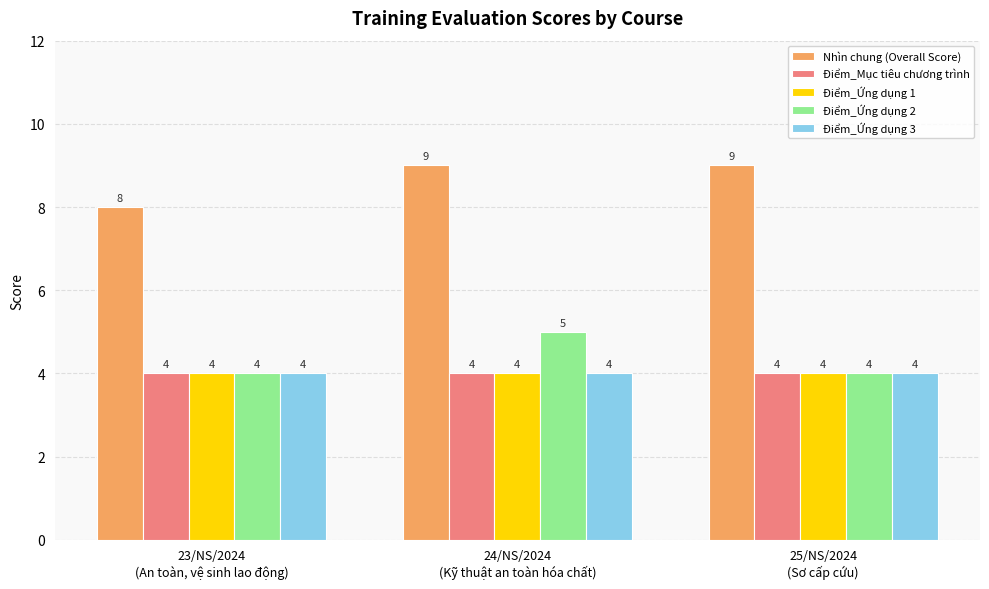

Reading right to left, what are all the values shown in this chart?

Nhìn chung (Overall Score): 9	9	8
Điểm_Mục tiêu chương trình: 4	4	4
Điểm_Ứng dụng 1: 4	4	4
Điểm_Ứng dụng 2: 4	5	4
Điểm_Ứng dụng 3: 4	4	4